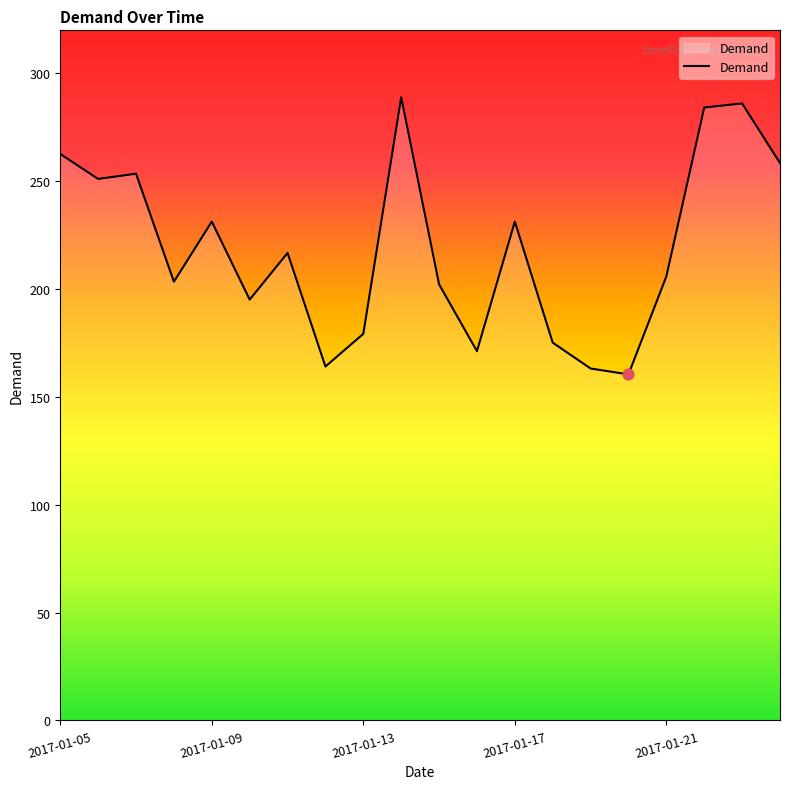

What is the maximum value shown in the chart?

289.0